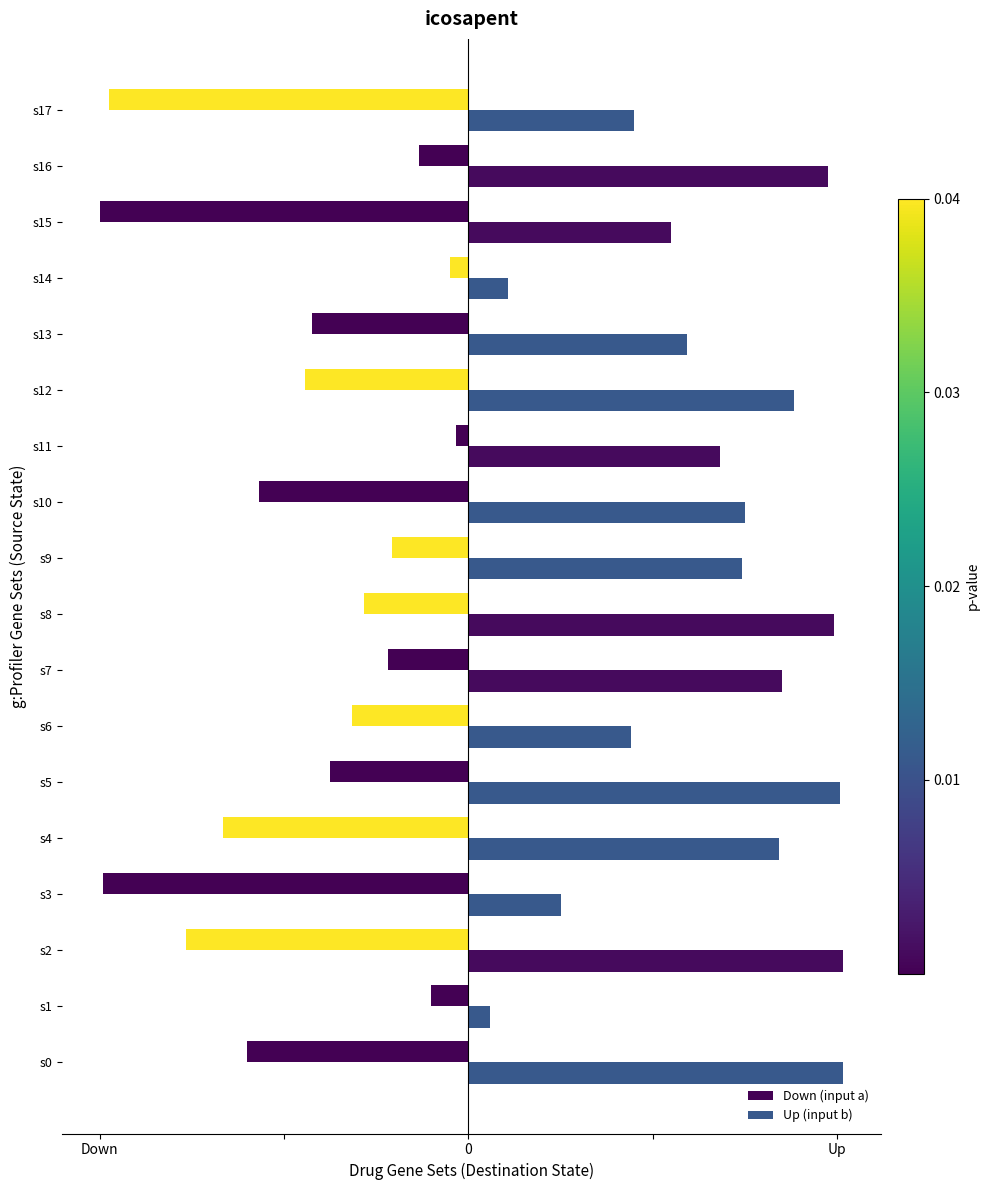

What are all the series names shown in the legend?

Down (input a), Up (input b)